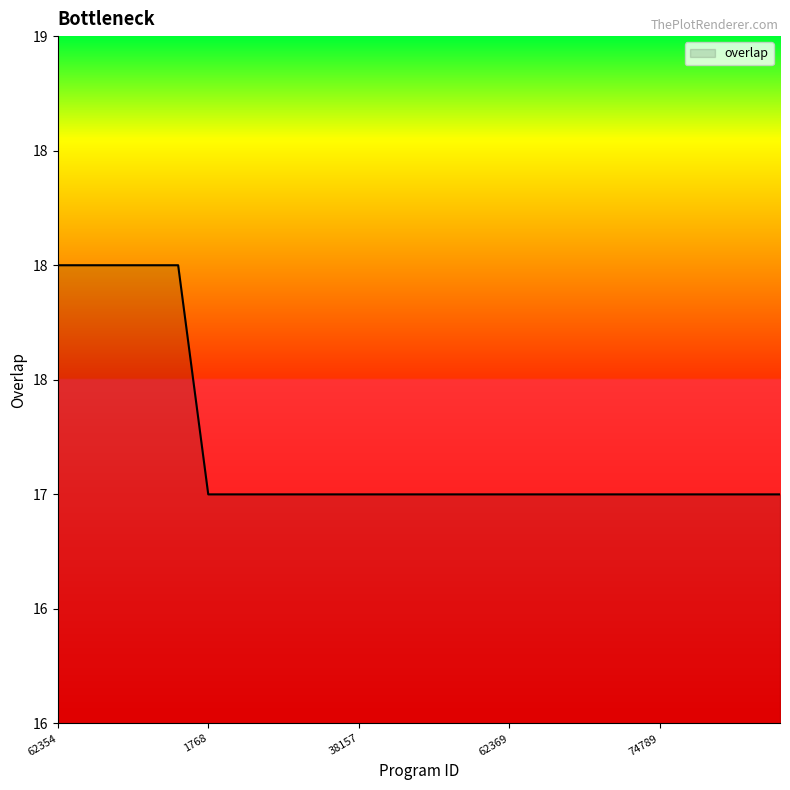

Does the chart have visible grid lines?

No